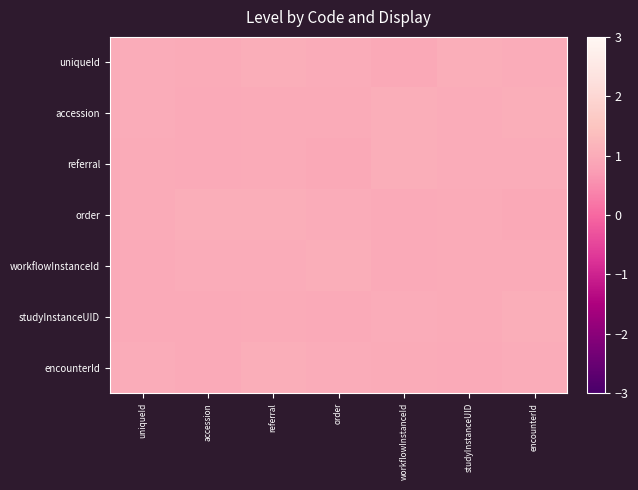

Reading left to right, extract all data points from this chart.

uniqueId: uniqueId=1.0	accession=1.0	referral=1.0	order=1.0	workflowInstanceId=1.0	studyInstanceUID=1.0	encounterId=1.0
accession: uniqueId=1.0	accession=1.0	referral=1.0	order=1.0	workflowInstanceId=1.0	studyInstanceUID=1.0	encounterId=1.0
referral: uniqueId=1.0	accession=1.0	referral=1.0	order=1.0	workflowInstanceId=1.0	studyInstanceUID=1.0	encounterId=1.0
order: uniqueId=1.0	accession=1.0	referral=1.0	order=1.0	workflowInstanceId=1.0	studyInstanceUID=1.0	encounterId=1.0
workflowInstanceId: uniqueId=1.0	accession=1.0	referral=1.0	order=1.0	workflowInstanceId=1.0	studyInstanceUID=1.0	encounterId=1.0
studyInstanceUID: uniqueId=1.0	accession=1.0	referral=1.0	order=1.0	workflowInstanceId=1.0	studyInstanceUID=1.0	encounterId=1.0
encounterId: uniqueId=1.0	accession=1.0	referral=1.0	order=1.0	workflowInstanceId=1.0	studyInstanceUID=1.0	encounterId=1.0